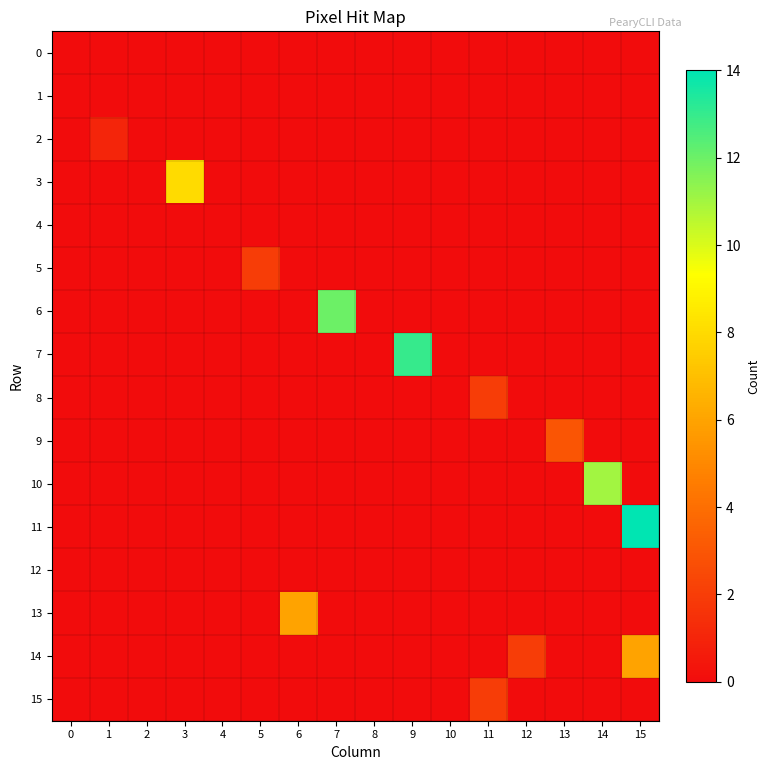

Count the number of data series in this chart.

16